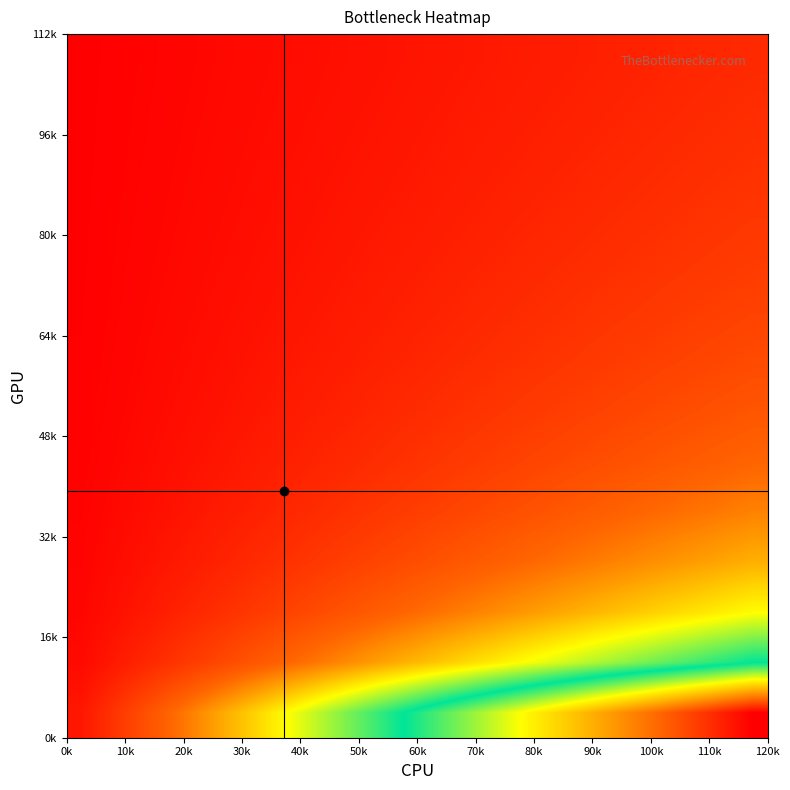

How many data points does each series have?

24